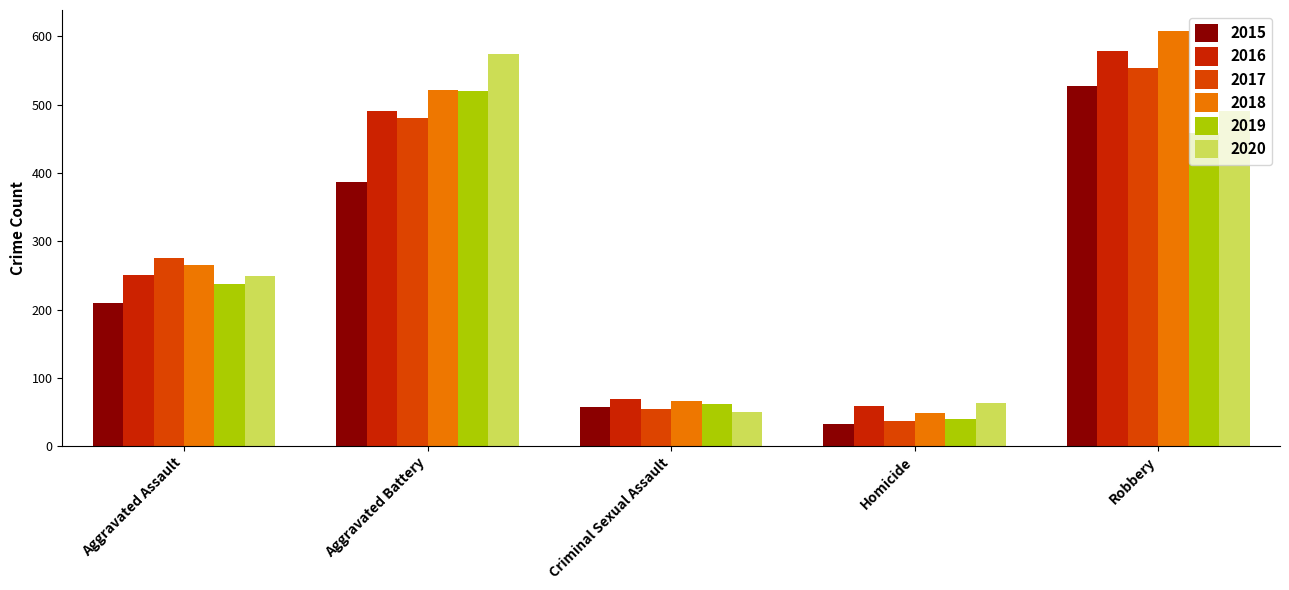

What is the difference between the 2017 values at Robbery and Criminal Sexual Assault?

498